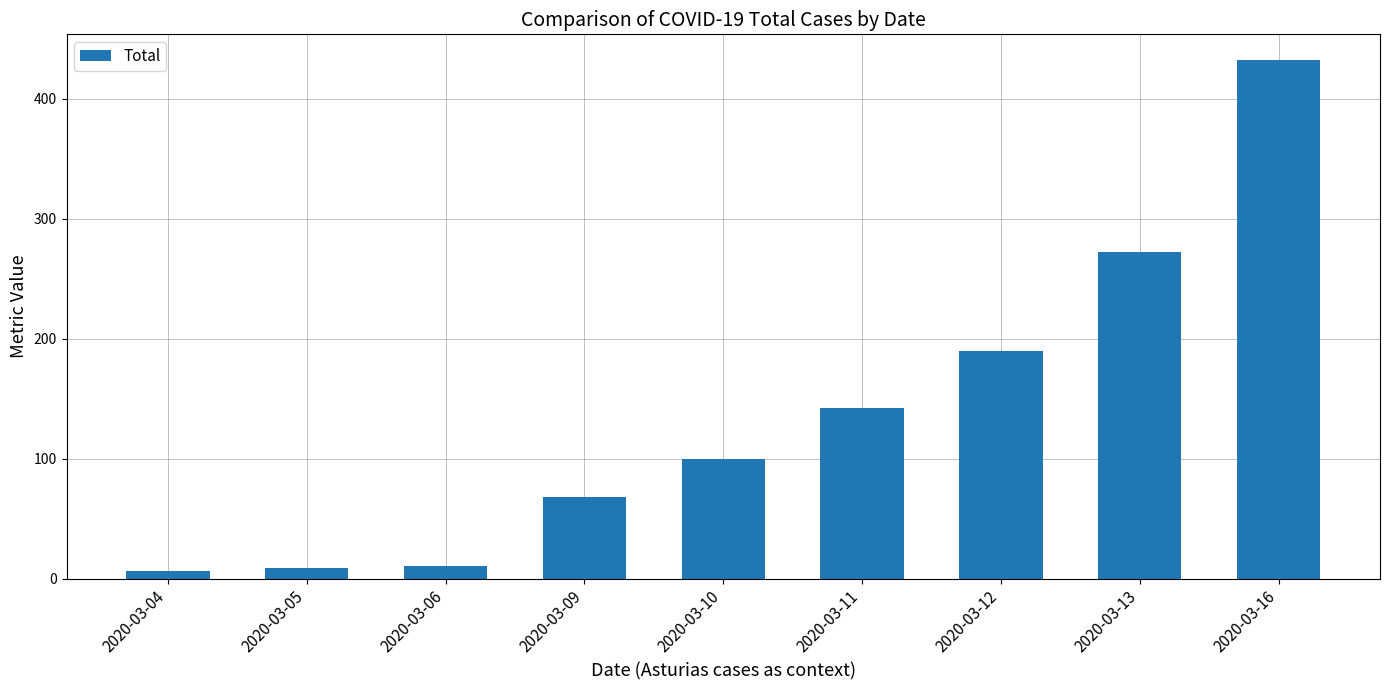

Read the value at 2020-03-05, to the nearest 5.

10